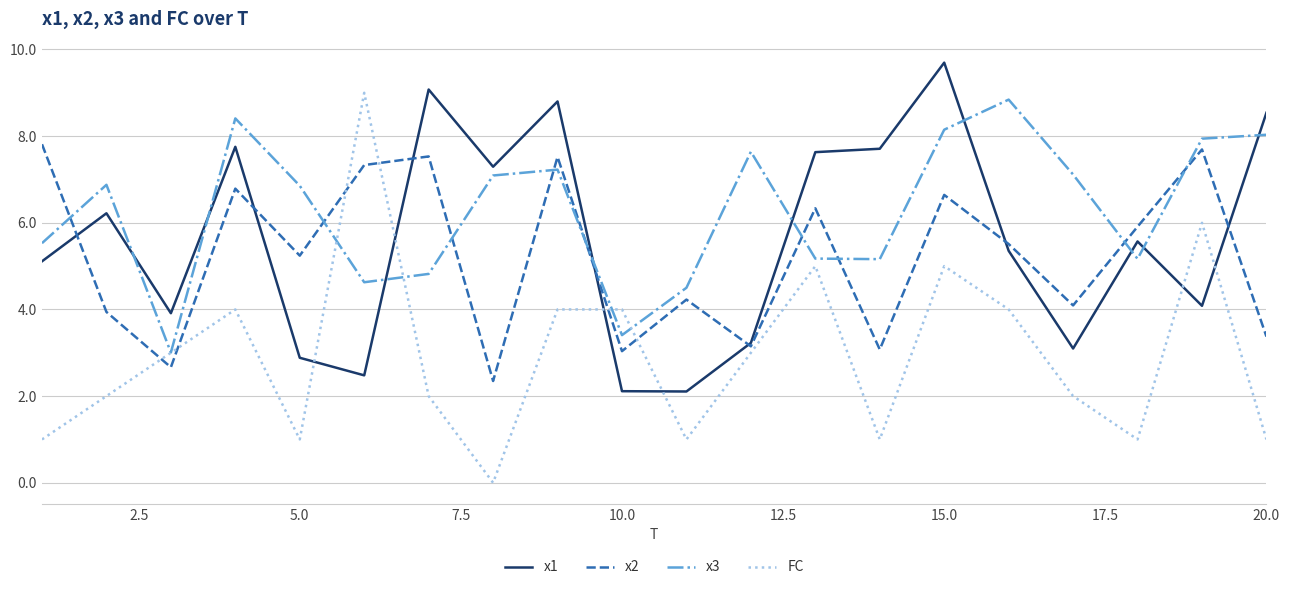

How many intersections are there between x2 and x3?

9